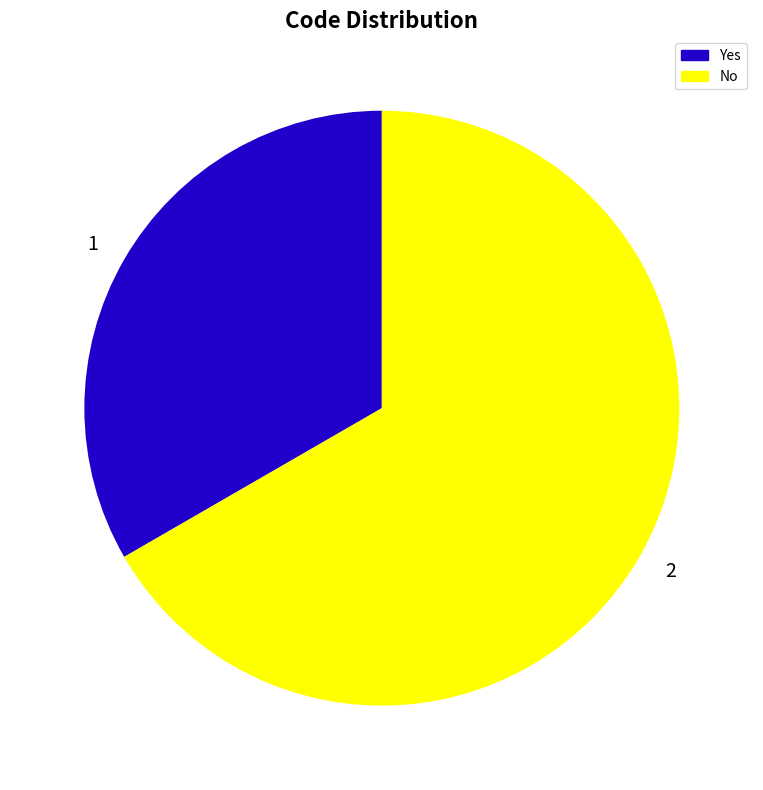

Is it true that 2 is 79% of the pie?

False